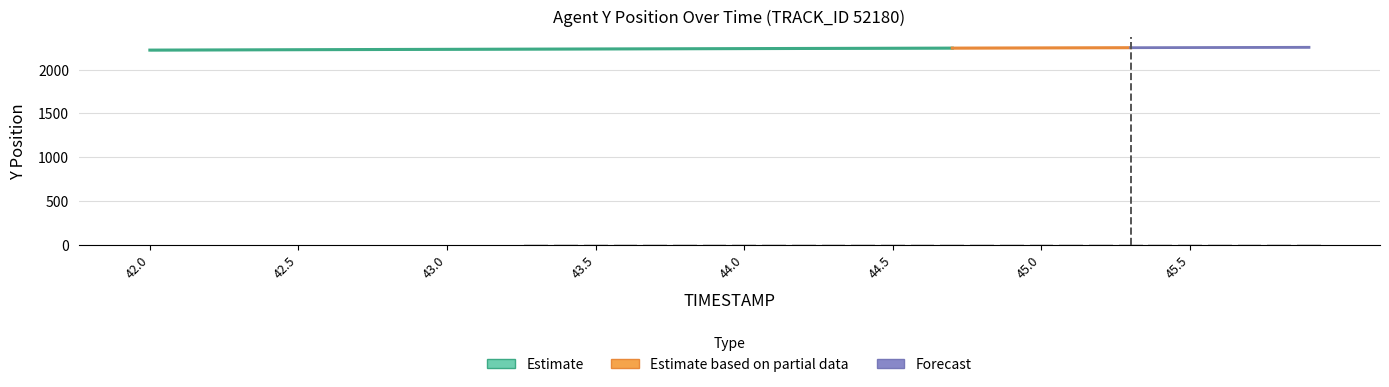

What position from the right is 45.9?

1